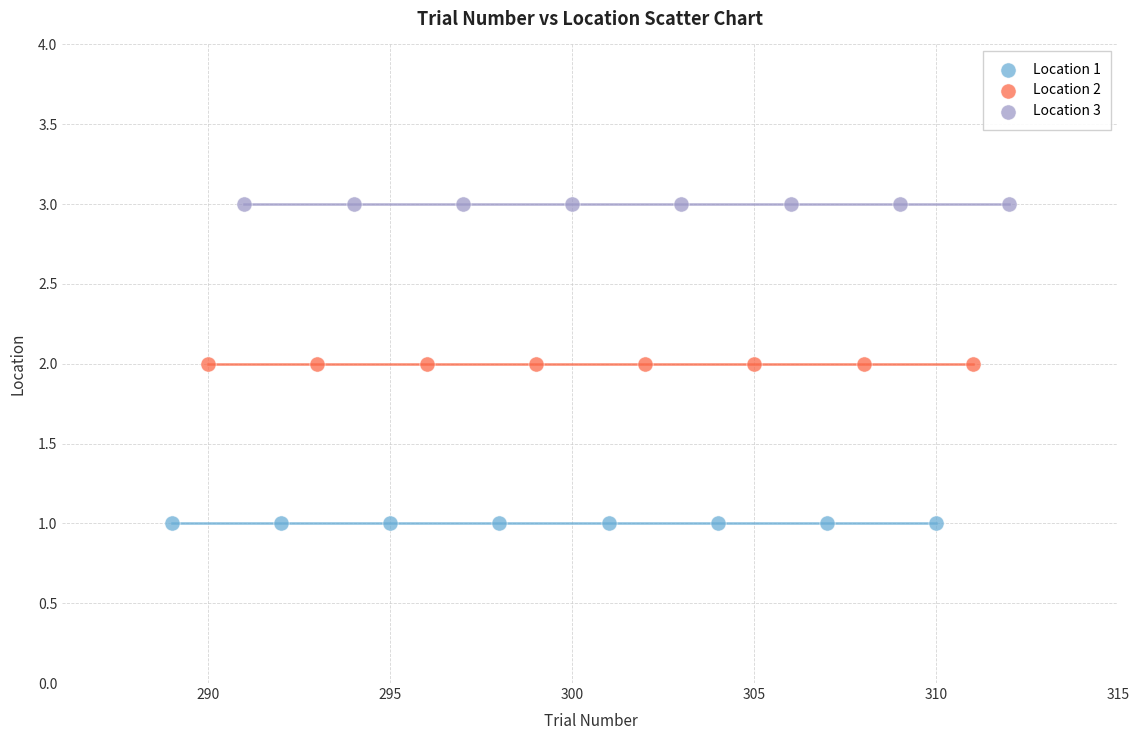

Which series contains the lowest Y value?

Location 1